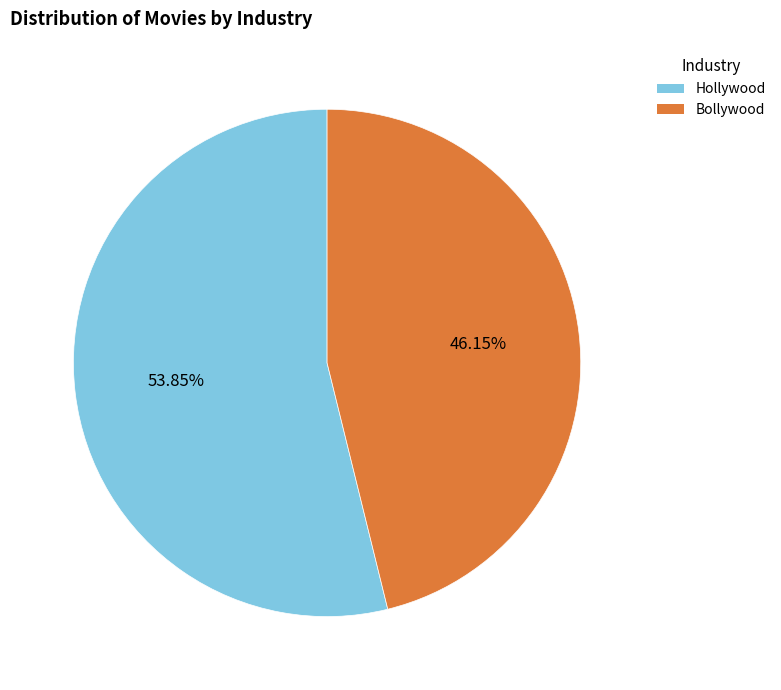

How many segments does this pie chart have?

2